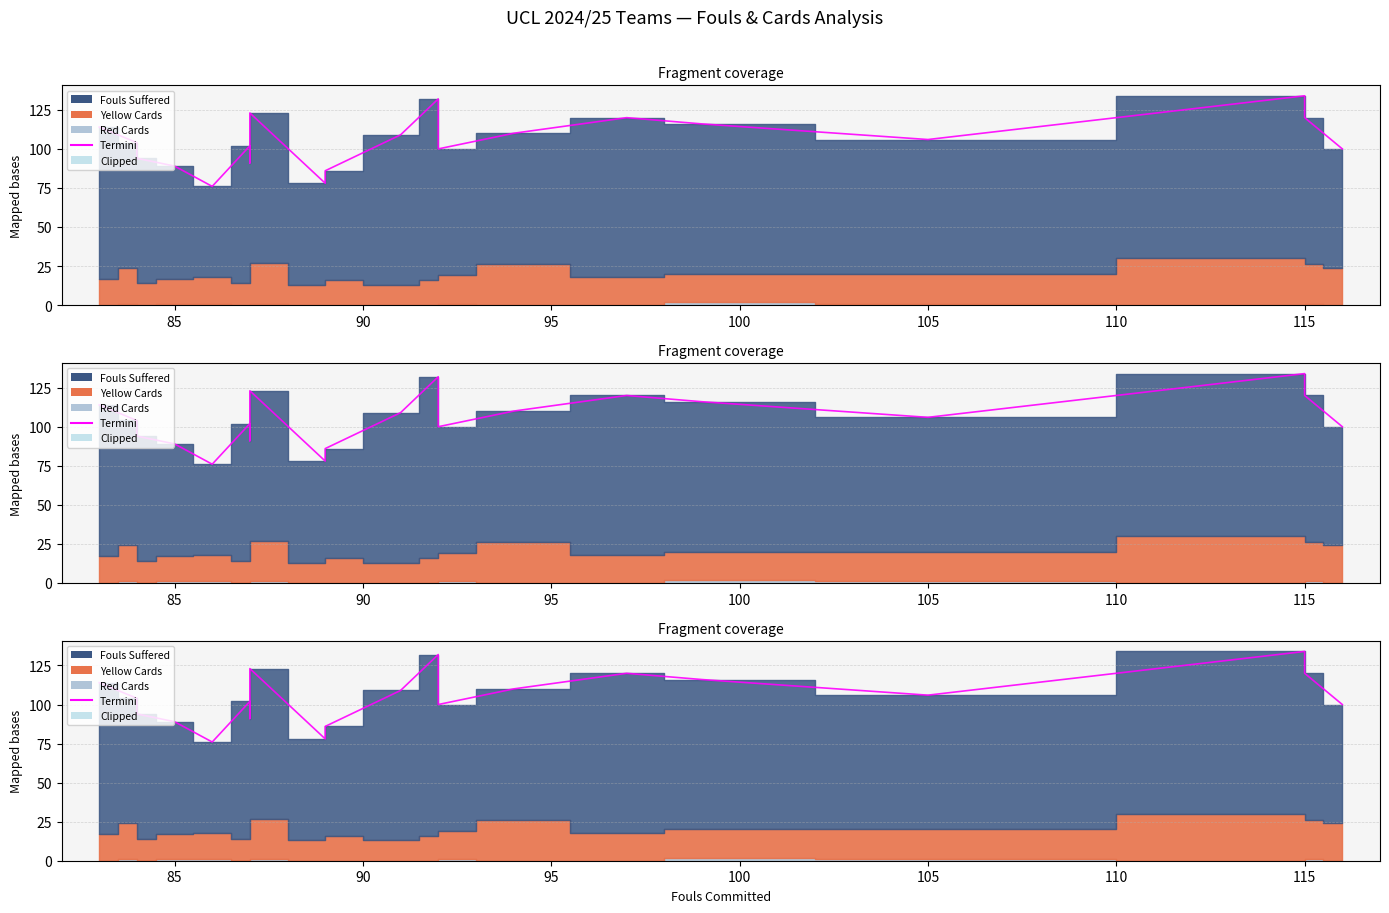

What is the difference between the second highest and second lowest values in the Red Cards series?

1